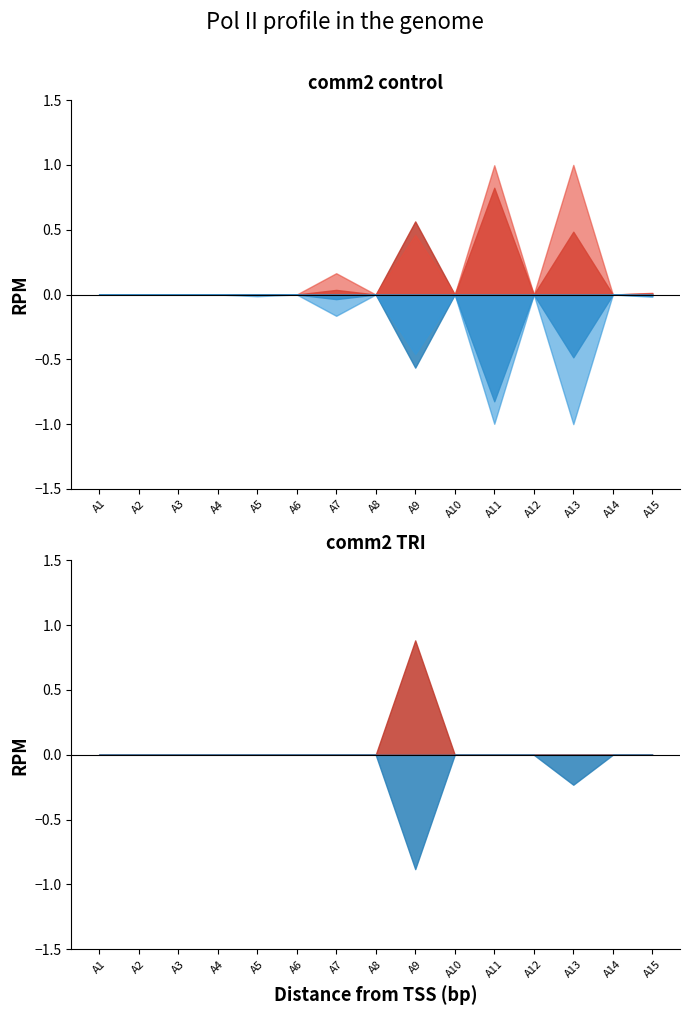

True or false: B_neg and A_neg intersect in this chart.

False